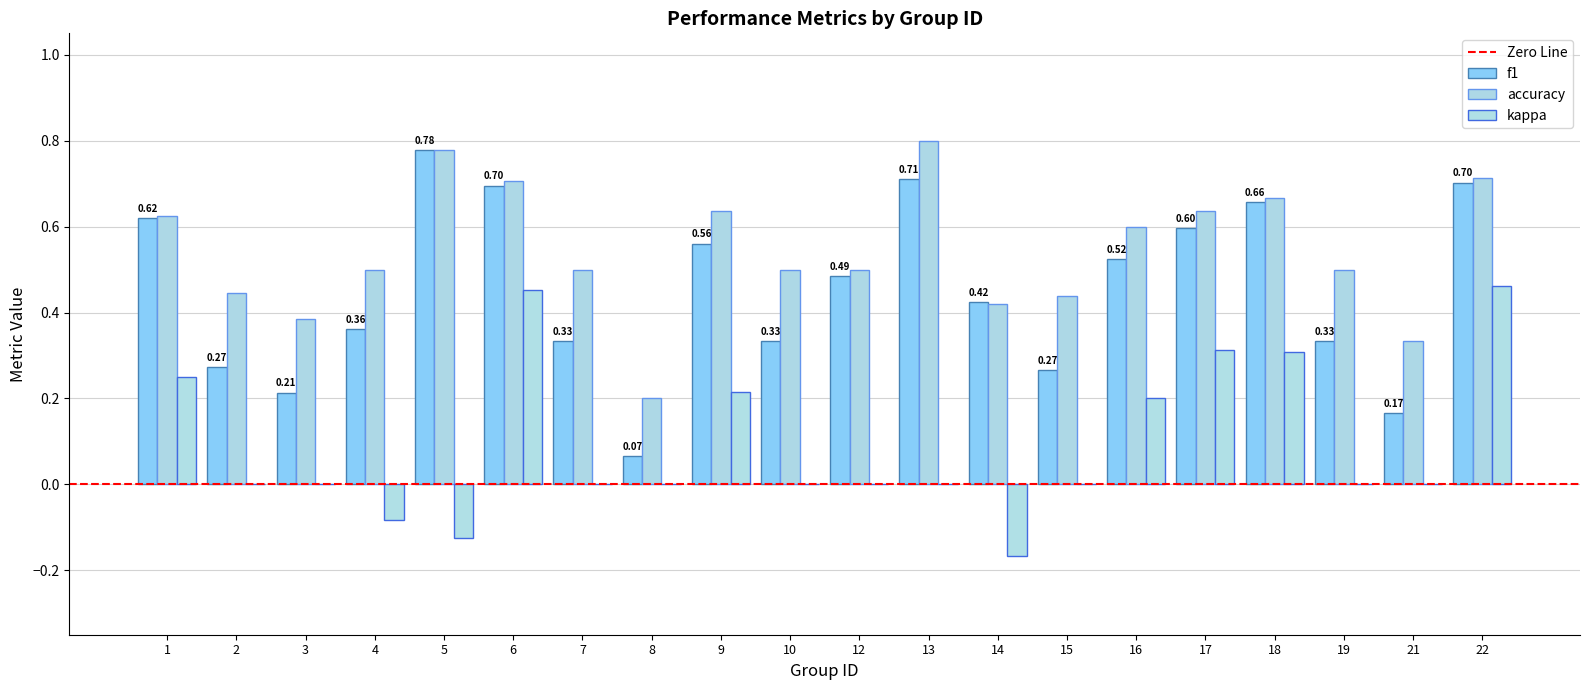

Which series changed the most between 3 and 5?

f1